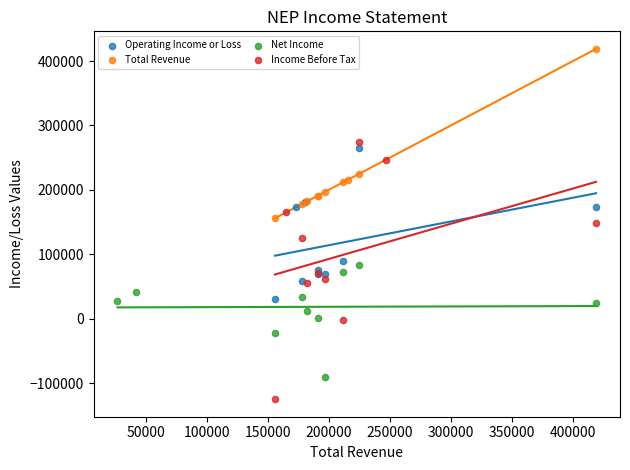

Which series has the widest spread of Y values?

Income Before Tax